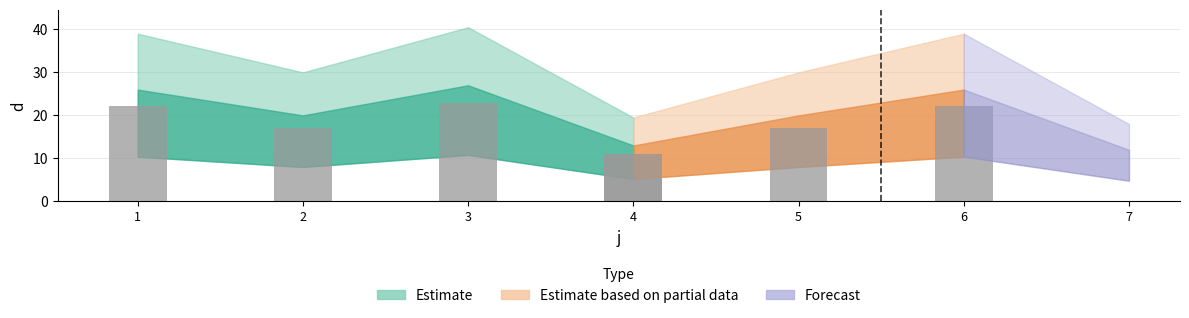

Count the number of categories in the chart.

7